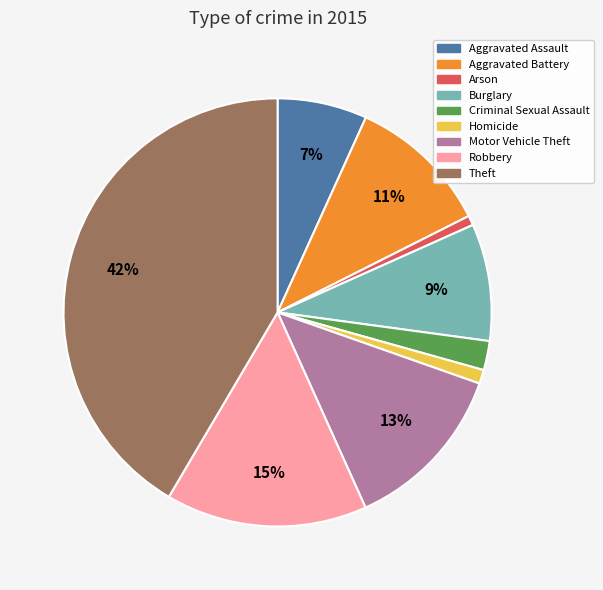

To the nearest percent, what is the difference between the largest and smallest slice percentages?

41%